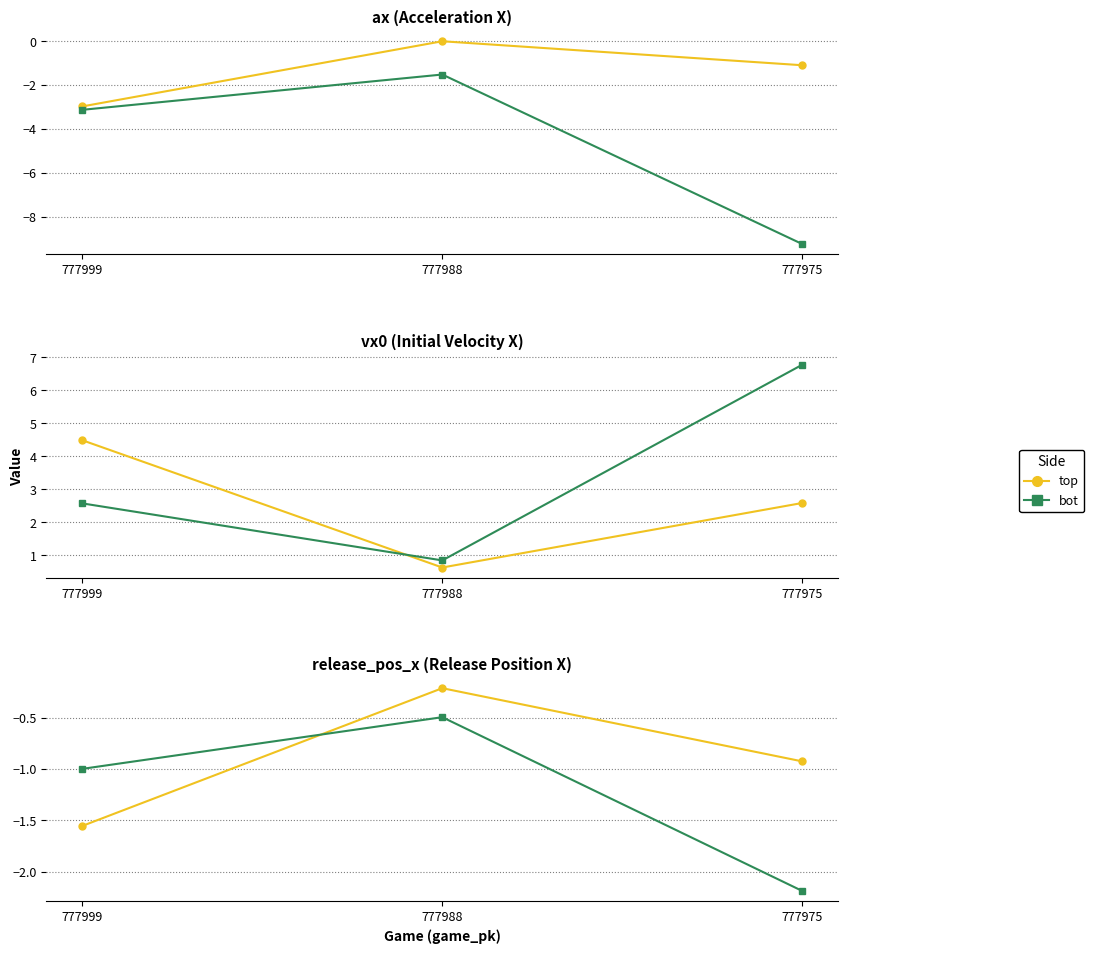

Rank the categories by vx0_top value from lowest to highest.

777988, 777975, 777999